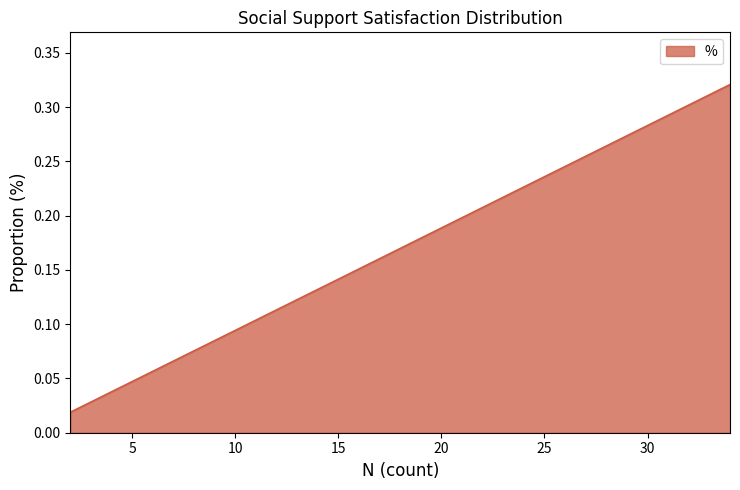

What is the difference between the maximum and minimum values?

0.3